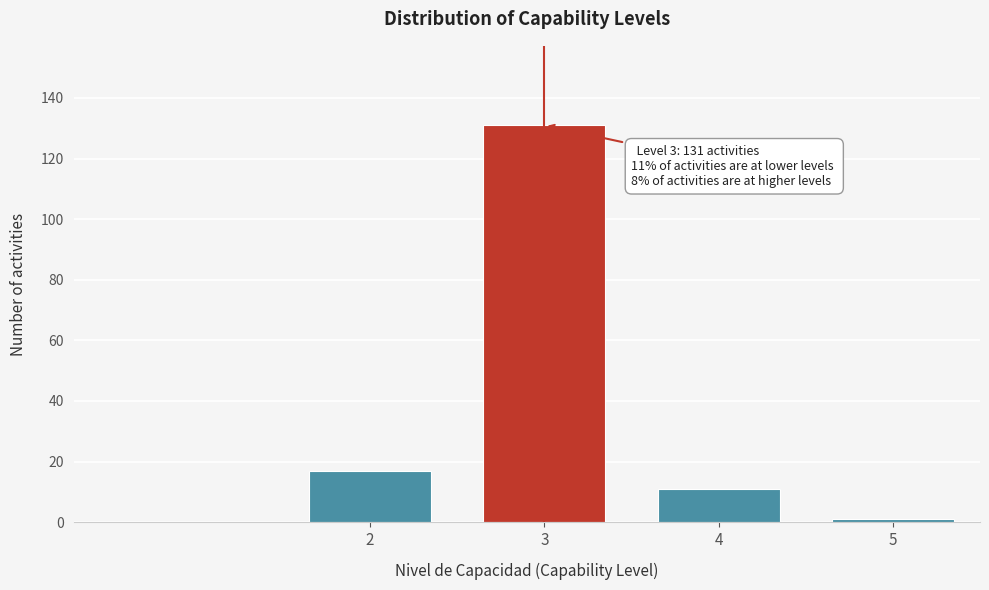

Reading right to left, extract all data points from this chart.

5=1	4=11	3=131	2=17